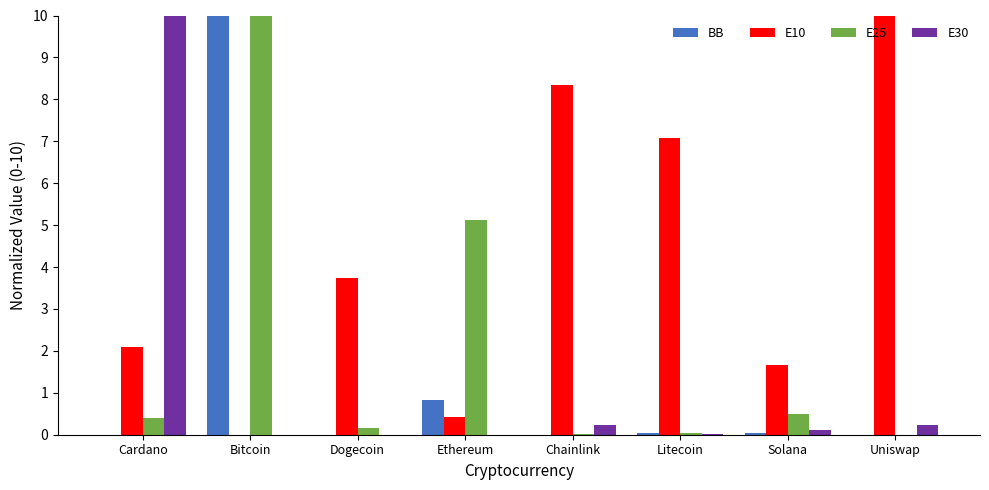

Is the value of E10 at Cardano greater than the value of E25 at Uniswap?

Yes